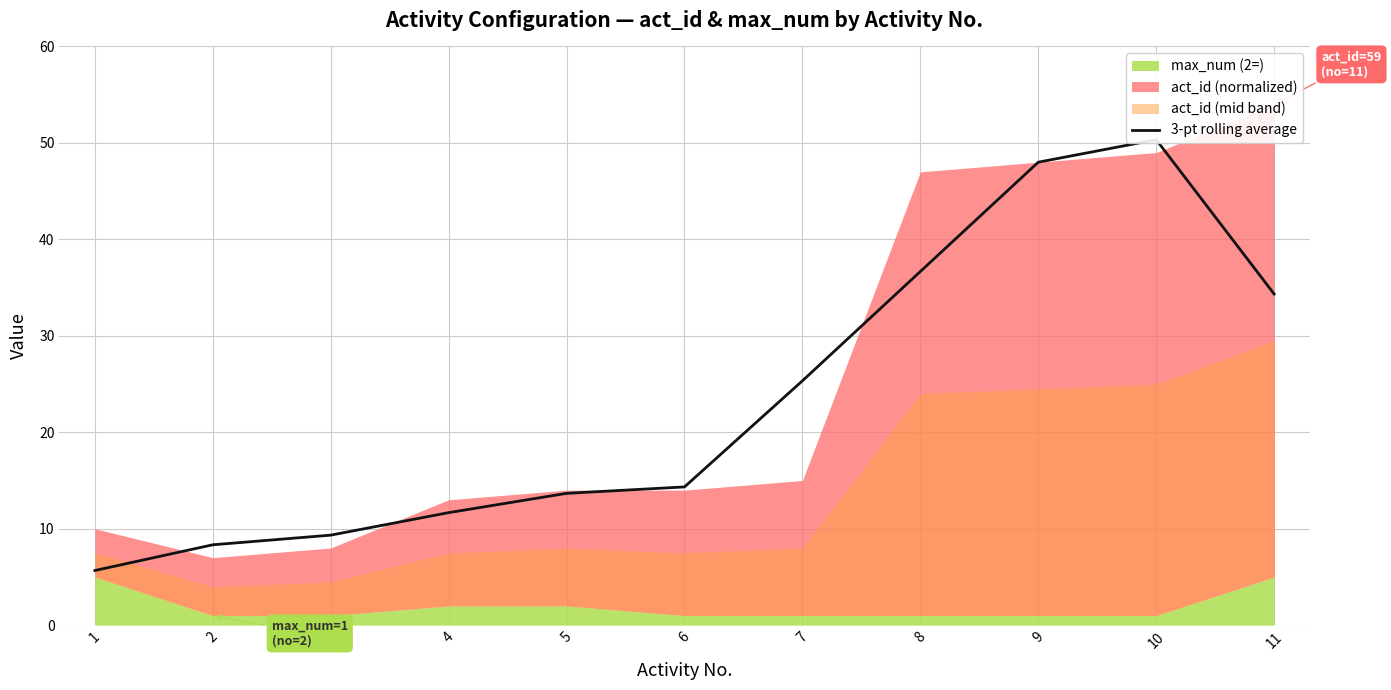

Count the number of categories in the chart.

11